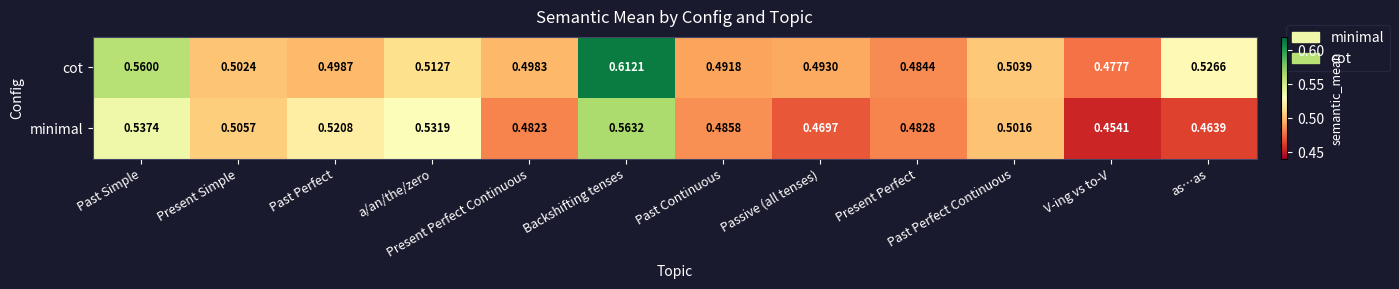

Which category has the lowest value in the minimal series?

V-ing vs to-V